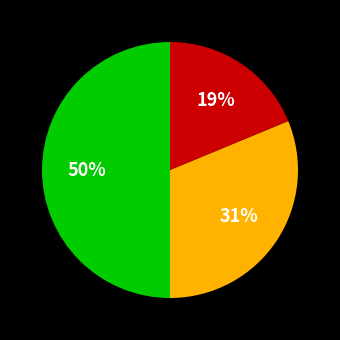

To the nearest percent, what is the difference between the largest and smallest slice percentages?

31%